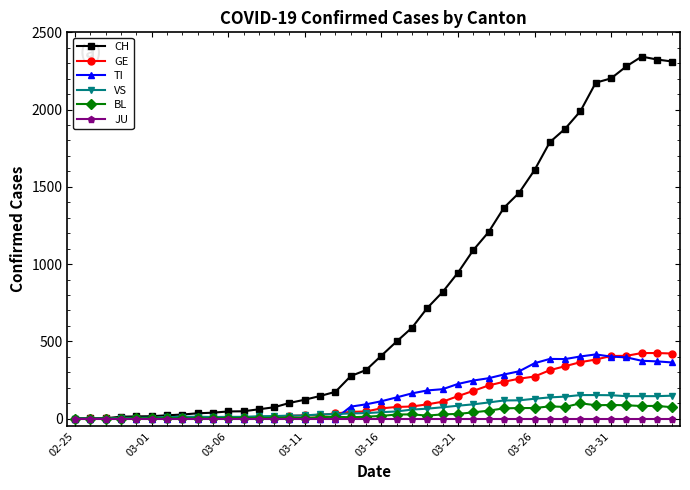

What is the sum of all GE values?

5450